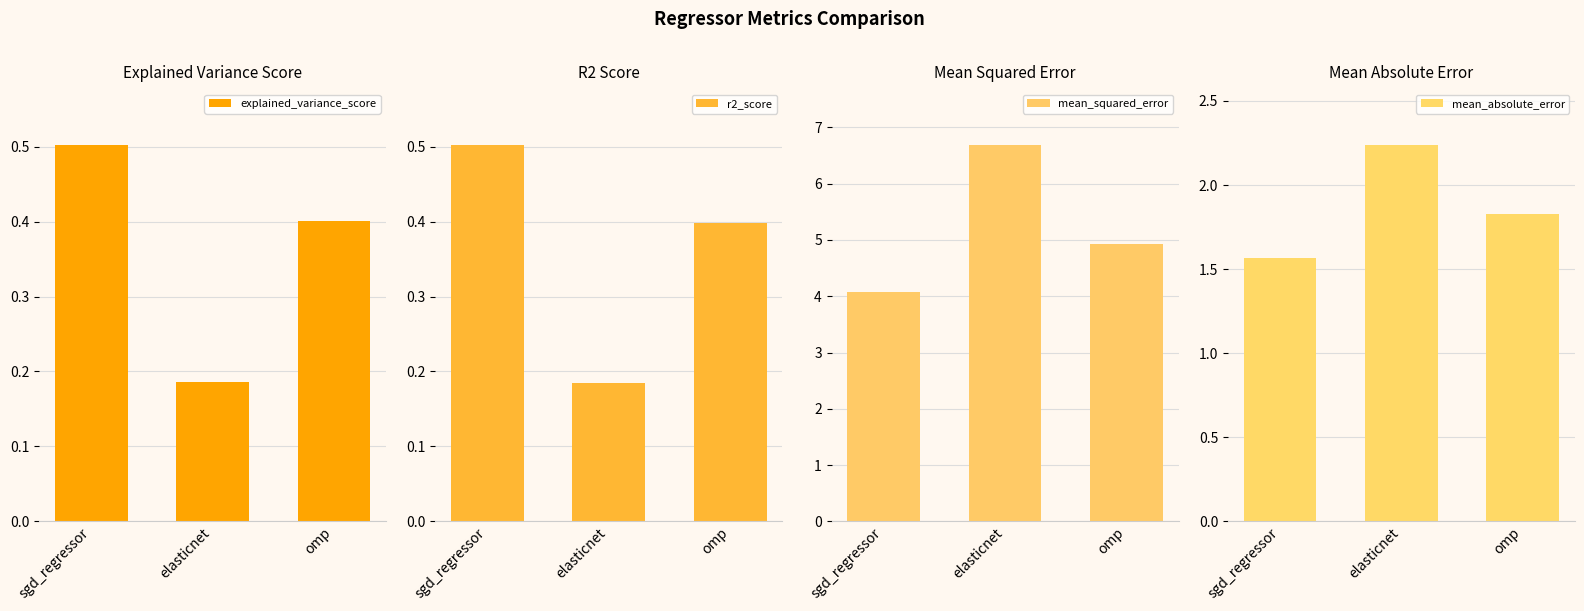

What is the total value across all series at sgd_regressor?

6.6